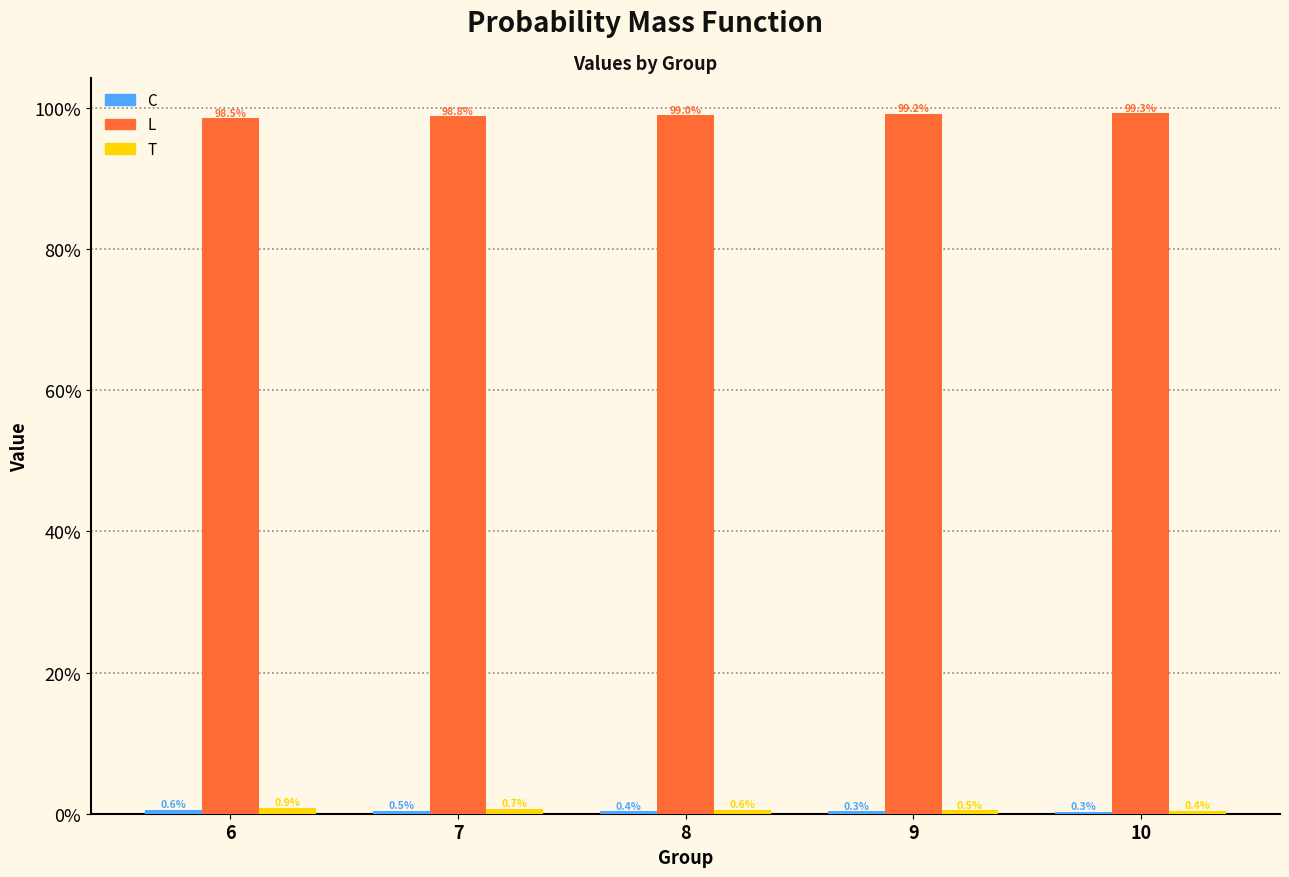

Which series has the largest total across all categories?

L